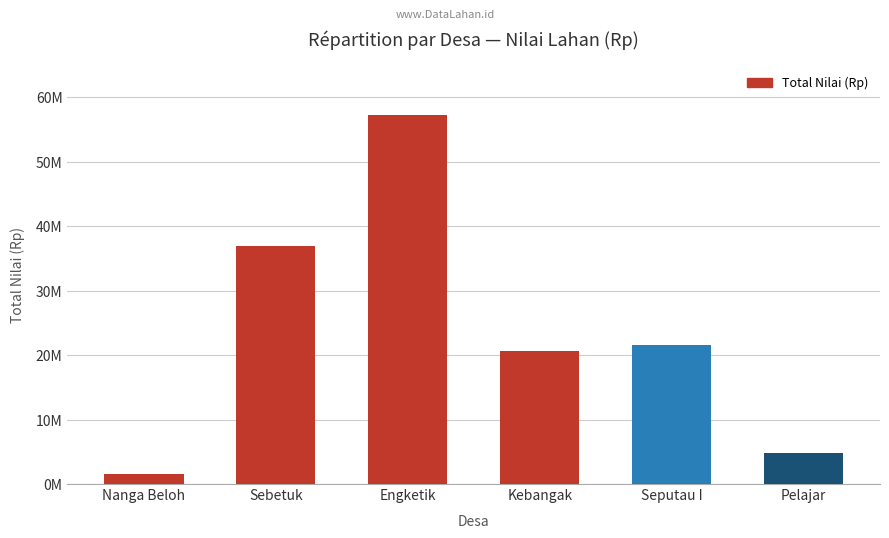

Where is the data nearest to the value 29355000?

Sebetuk